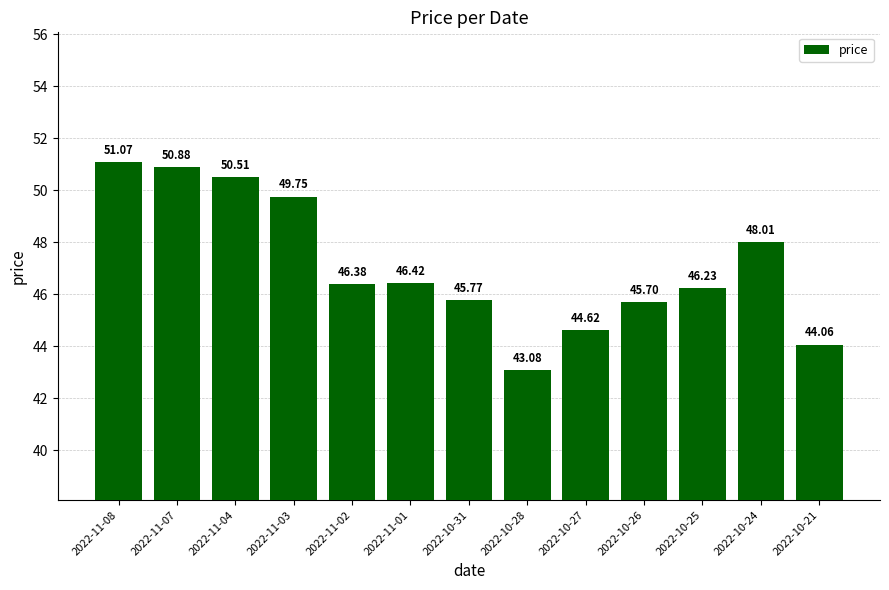

Where is the data nearest to the value 47?

2022-11-01